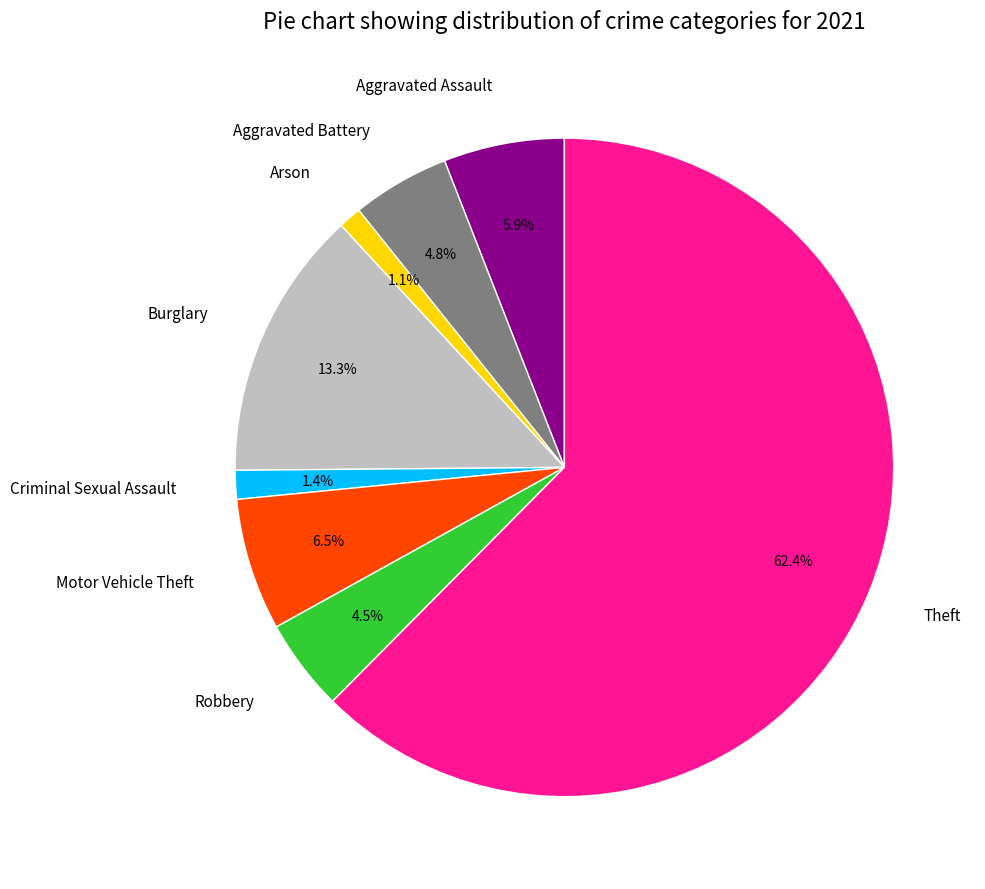

How many segments does this pie chart have?

8